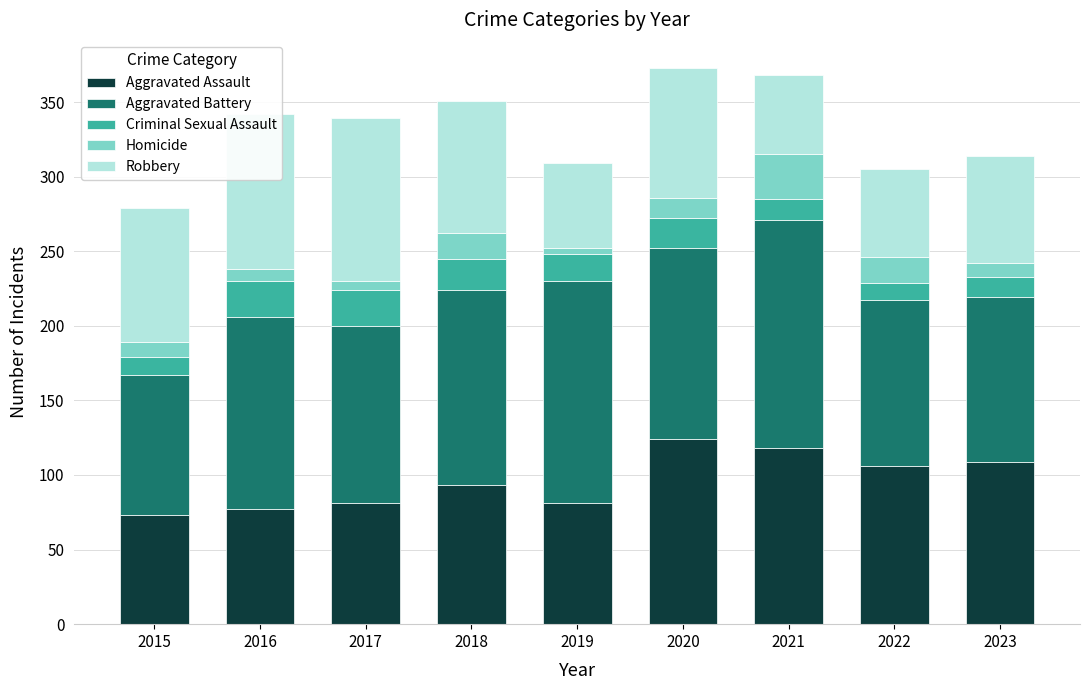

How many categories are shown in the chart?

9